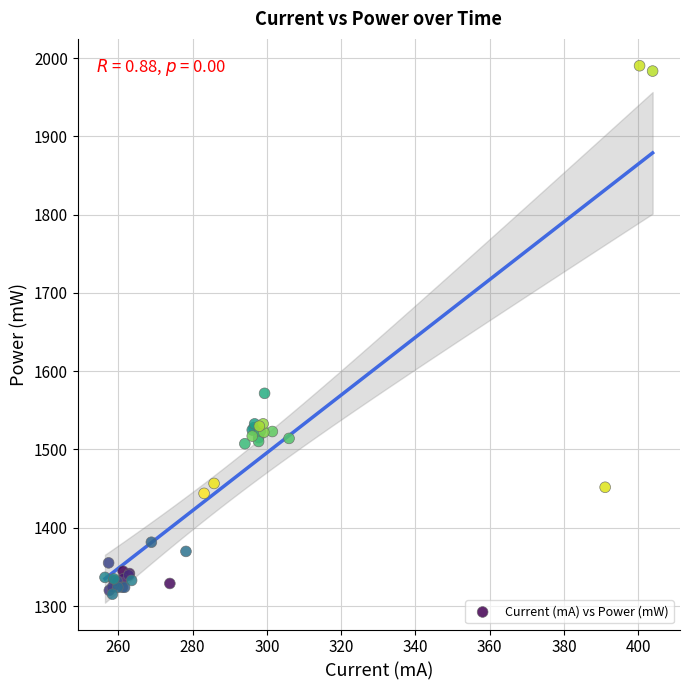

What Y value in the scatter plot is closest to 1652?

1571.7